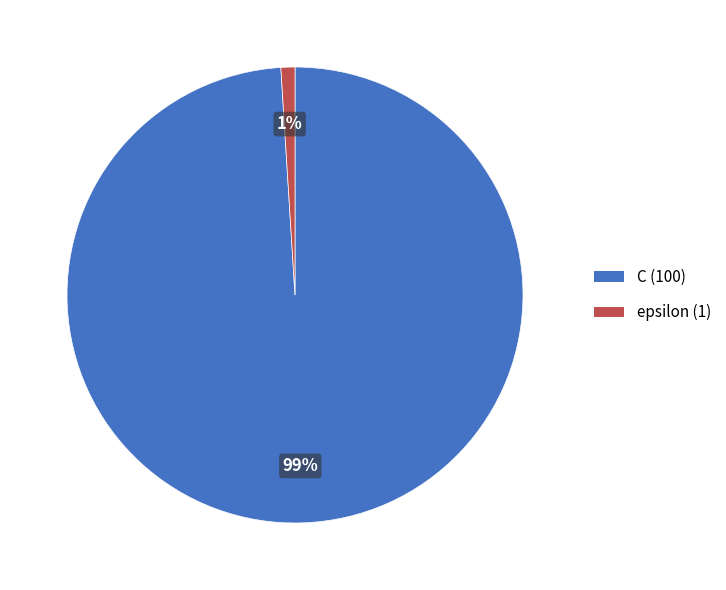

Which has a higher value, C or epsilon?

C